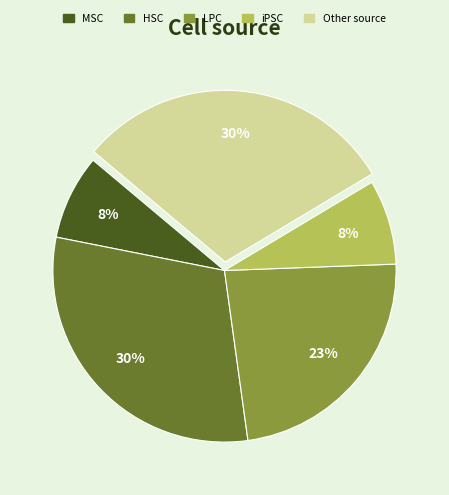

To the nearest percent, what is the difference between the largest and smallest slice percentages?

22%